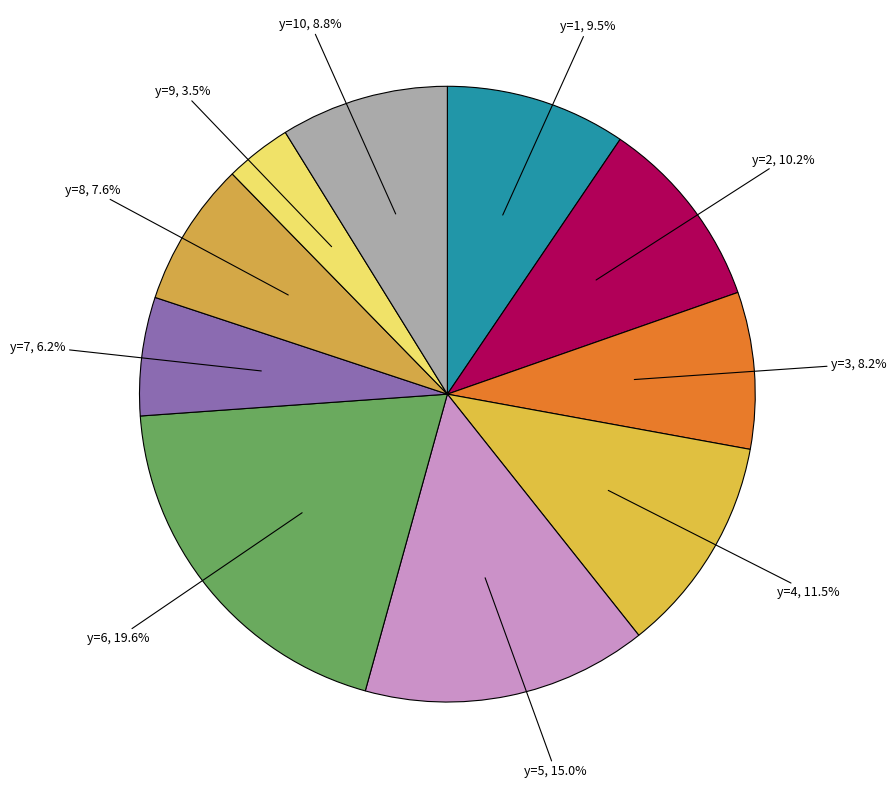

Which slice is the smallest?

y=9